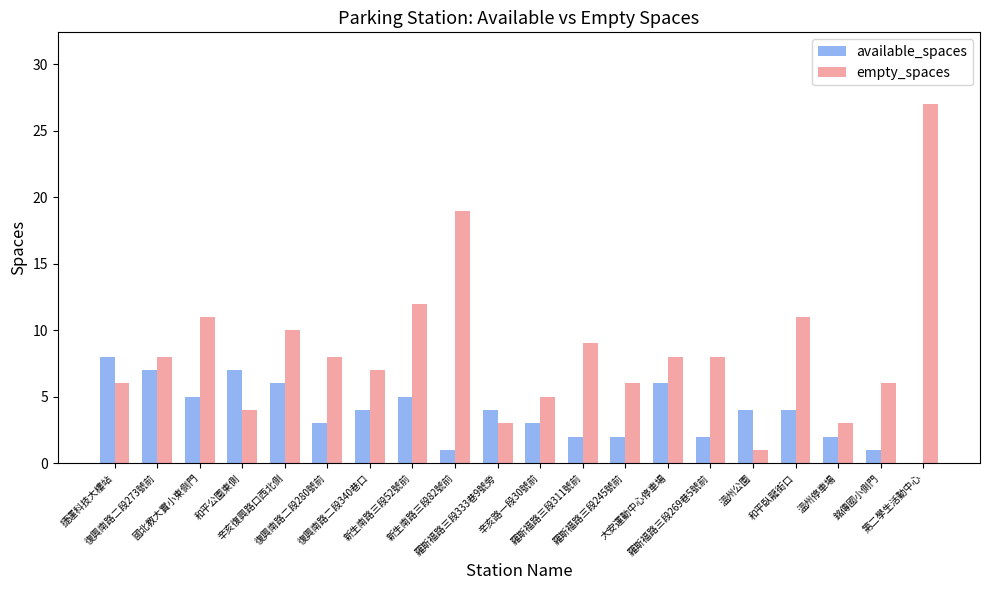

At which category is the sum across all series the highest?

第二學生活動中心